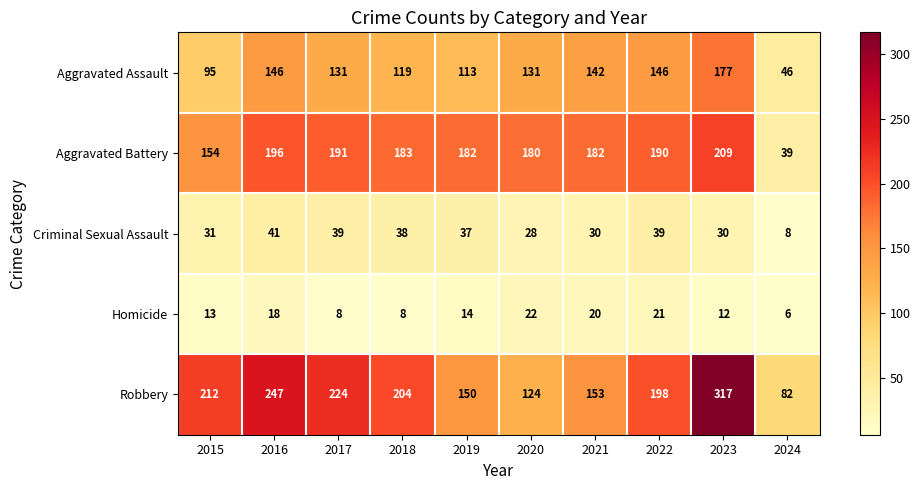

Which series has the widest spread of values?

Robbery